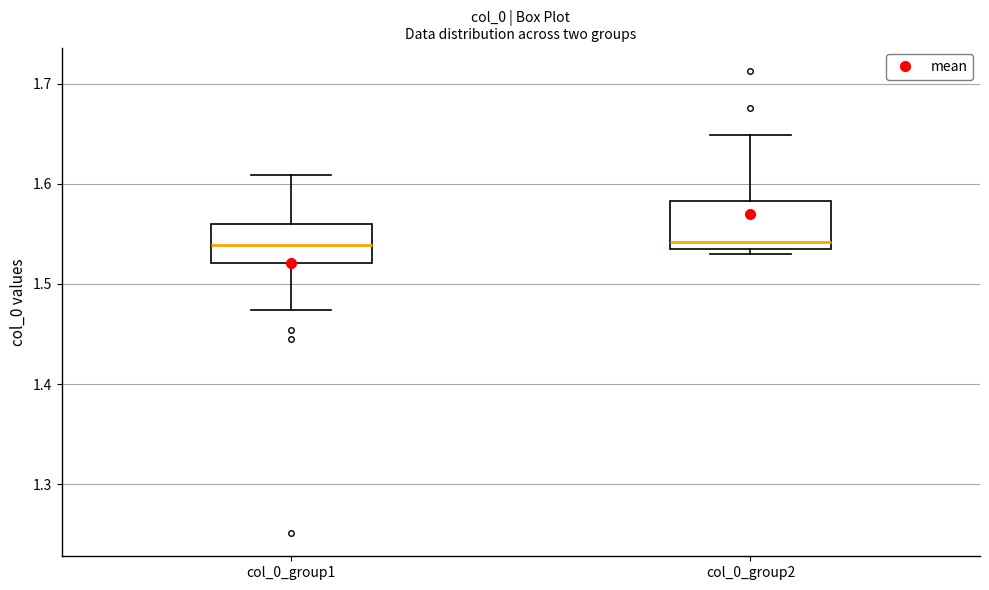

Reading left to right, transcribe this box plot: for each box, give where its median line is, the range the box spans, and where its two whiskers end, as read against the y-axis. The values are not printed on the chart, so give them approximately, as read against the axis.

col_0_group1: median 1.54, box 1.52 to 1.56, whiskers 1.47 to 1.61
col_0_group2: median 1.54, box 1.53 to 1.58, whiskers 1.53 (just below the box's lower edge) to 1.65